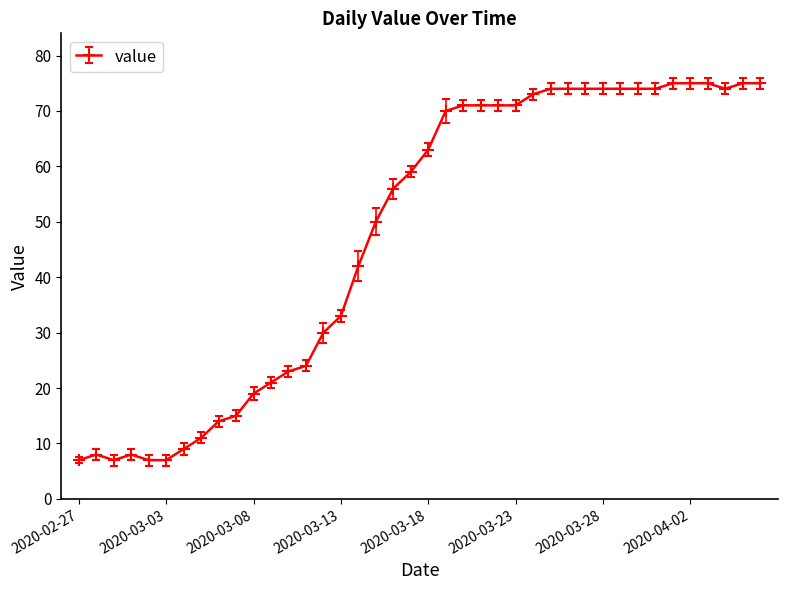

Reading left to right, transcribe all the data shown in this chart.

7	8	7	8	7	7	9	11	14	15	19	21	23	24	30	33	42	50	56	59	63	70	71	71	71	71	73	74	74	74	74	74	74	74	75	75	75	74	75	75